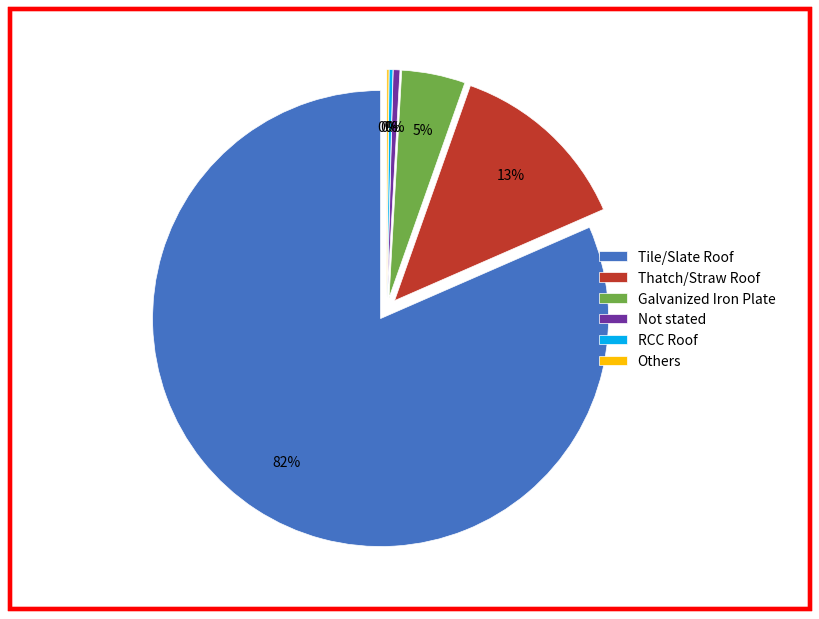

What is the smallest slice in the pie chart?

Others